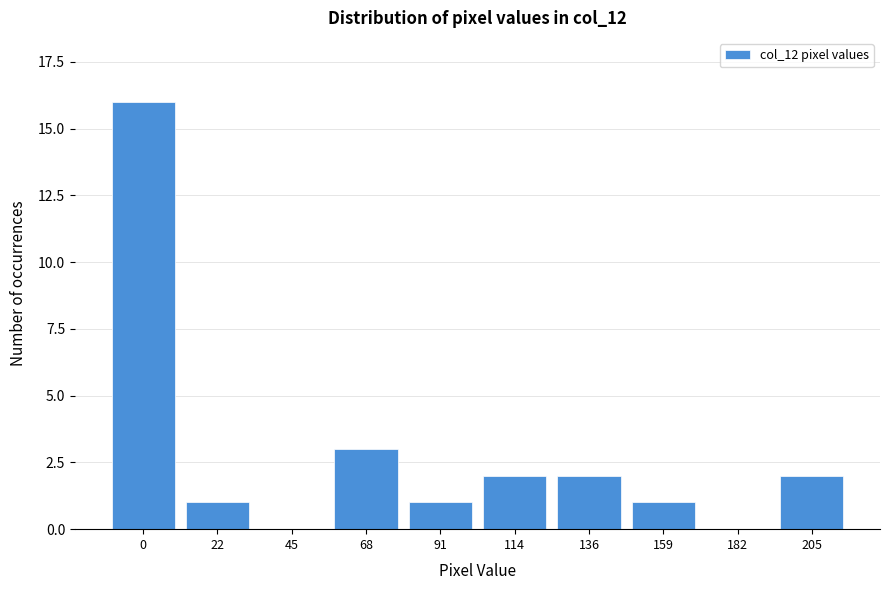

Reading left to right, transcribe all the data shown in this chart.

0=16	22=1	45=0	68=3	91=1	114=2	136=2	159=1	182=0	205=2